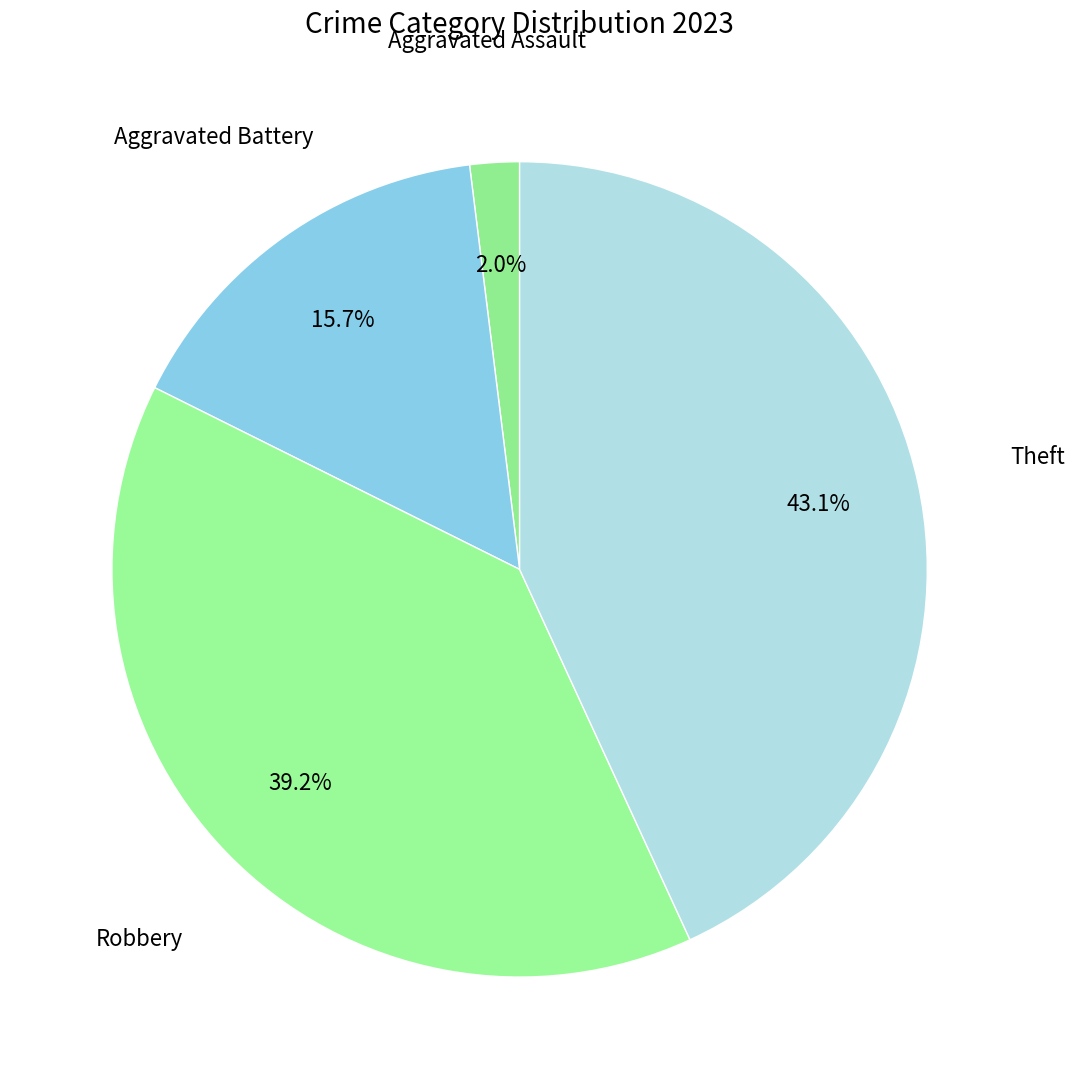

How many slices are in this pie chart?

4